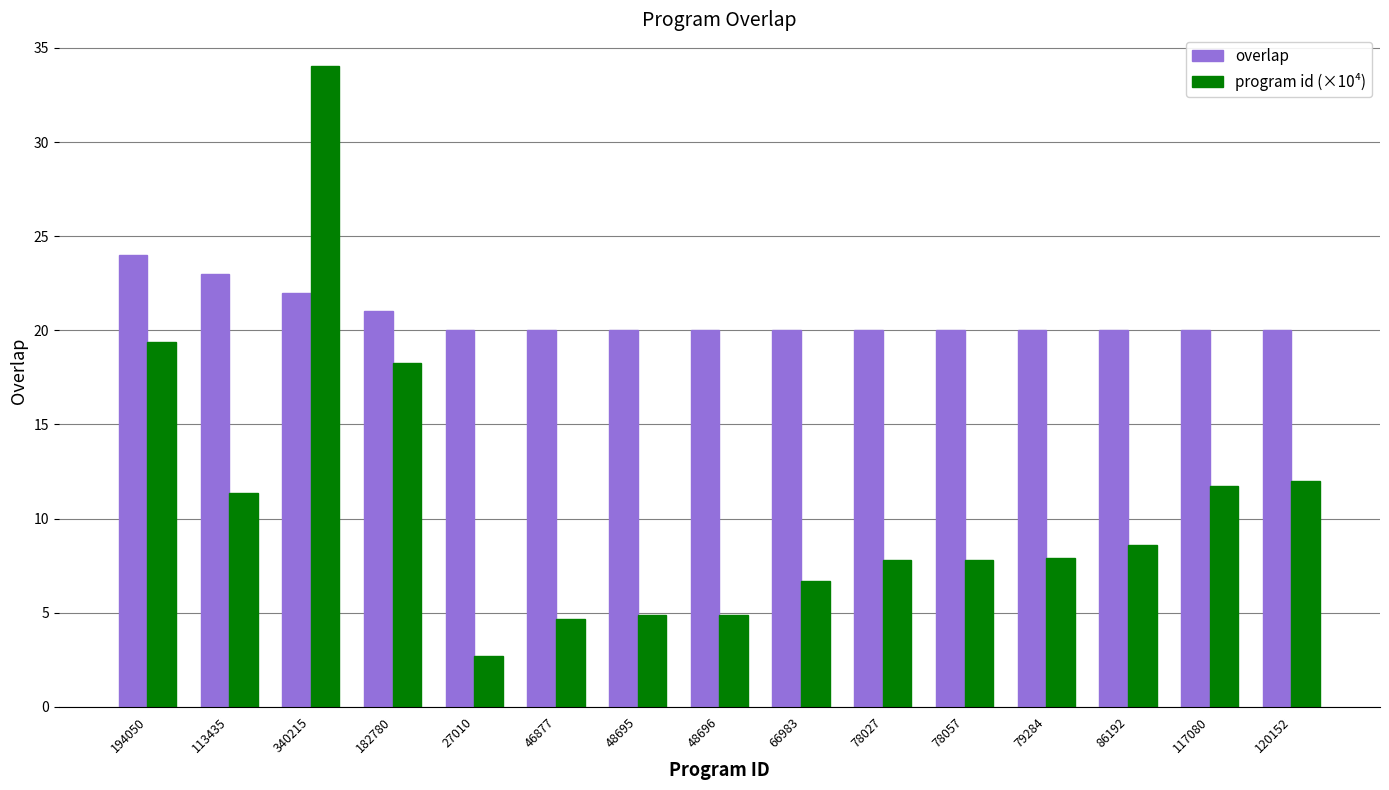

Which series has the largest range (max minus min)?

program id (×10⁴)